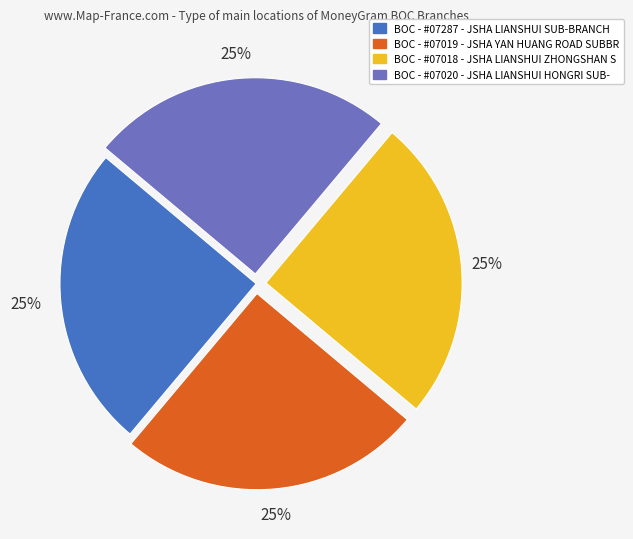

Does BOC - #07020 - JSHA LIANSHUI HONGRI SUB- account for over 50% of the chart?

No